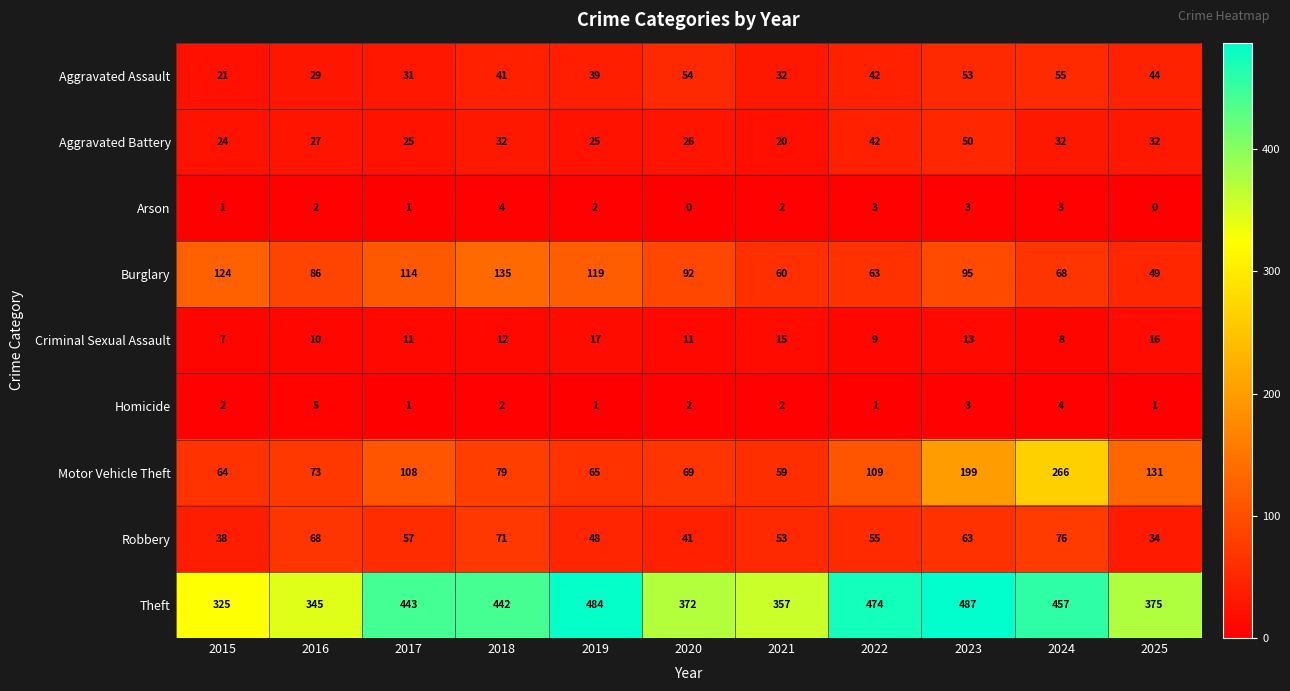

What is the difference between the maximum and minimum values in the Aggravated Battery series?

30